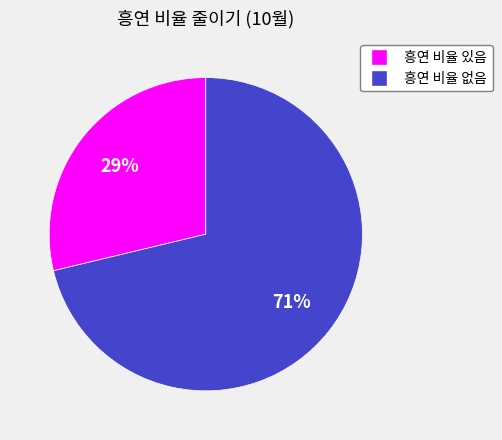

To the nearest percent, what is the difference between the largest and smallest slice percentages?

42%